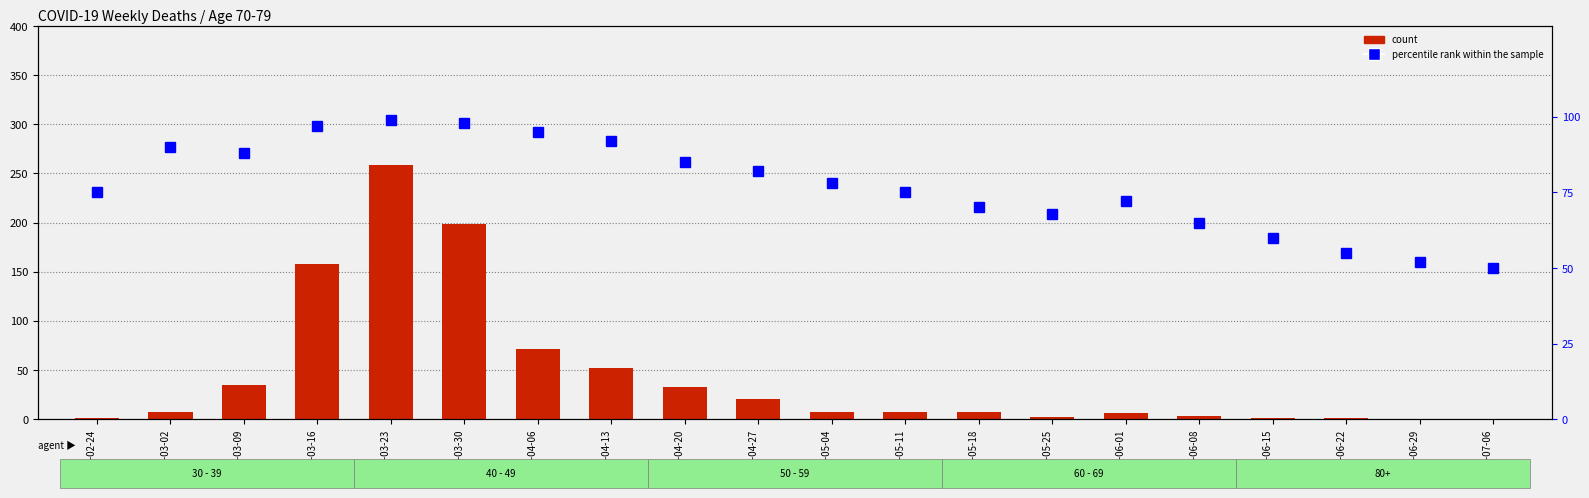

How many values in the percentile rank within the sample series are below 78?

10